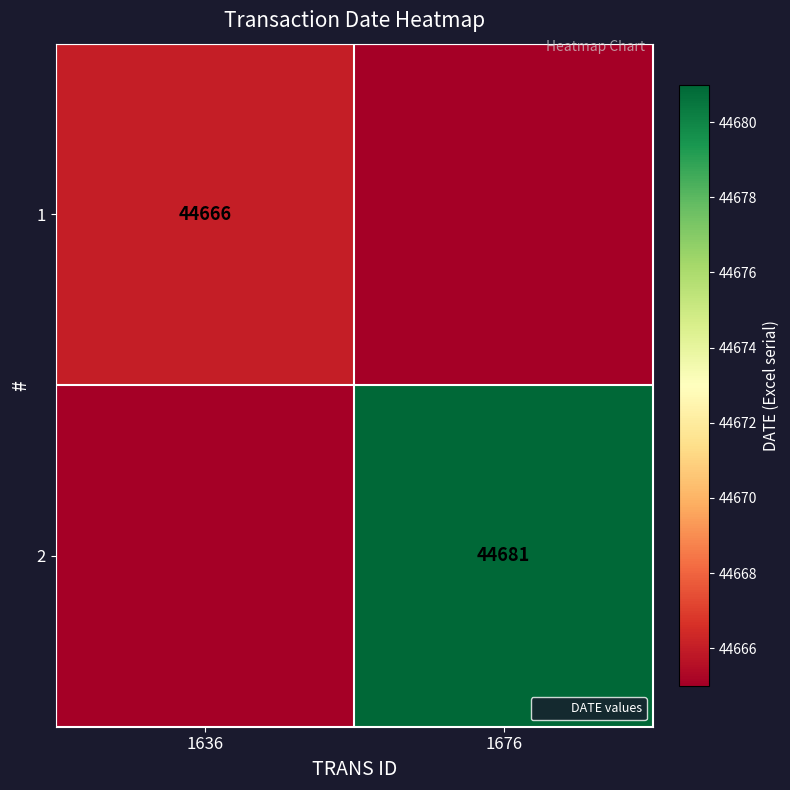

Rank the categories by 2 value from lowest to highest.

1636, 1676